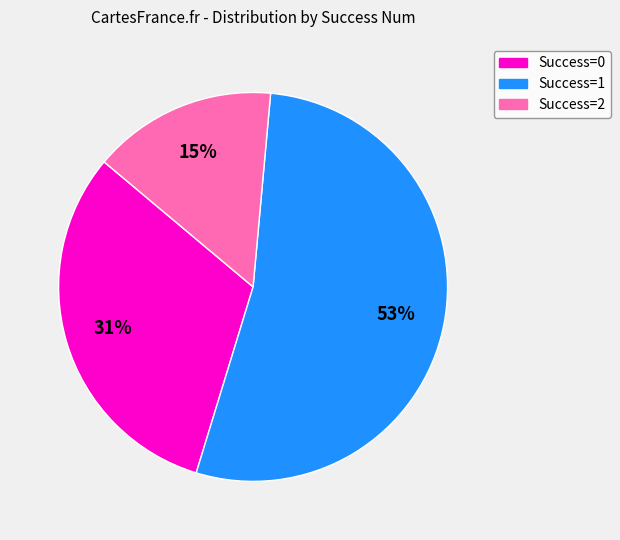

What percentage is the Success=2 slice, to the nearest percent?

15%